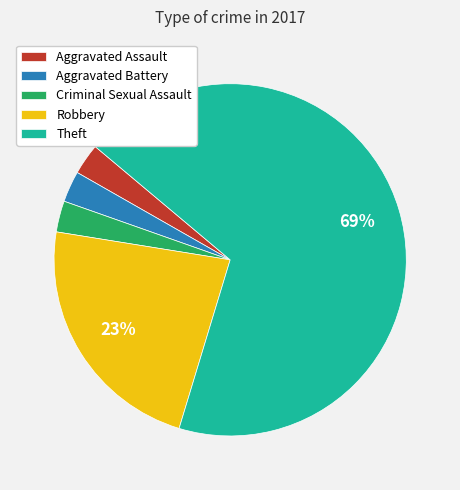

Does Theft represent more than half of the total?

Yes